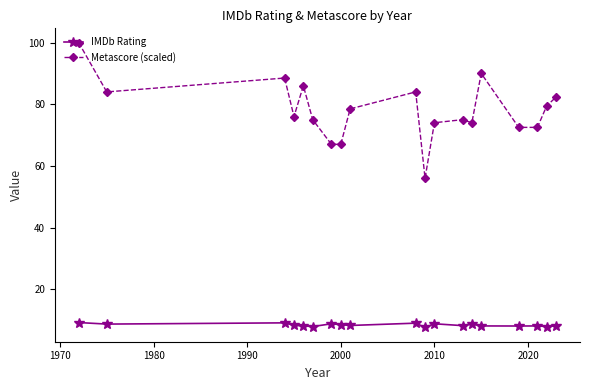

At how many categories does at least one series exceed 51?

19